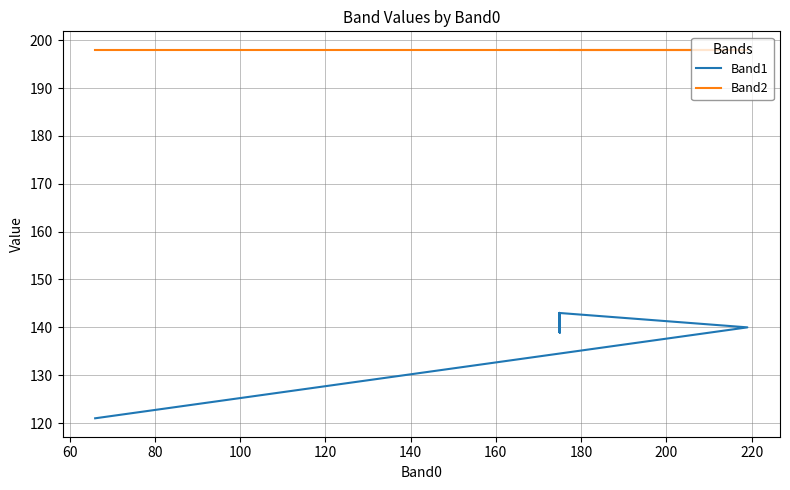

Reading left to right, extract all data points from this chart.

Band1: 121	140	143	139	143	139	143	139	143	139	143	139	143	139	143	139	143	139	143	139	143	139	143	139	143	139	143	139	143	139	143	139	143	139	143	139	143	139	143	139
Band2: 198	198	198	198	198	198	198	198	198	198	198	198	198	198	198	198	198	198	198	198	198	198	198	198	198	198	198	198	198	198	198	198	198	198	198	198	198	198	198	198